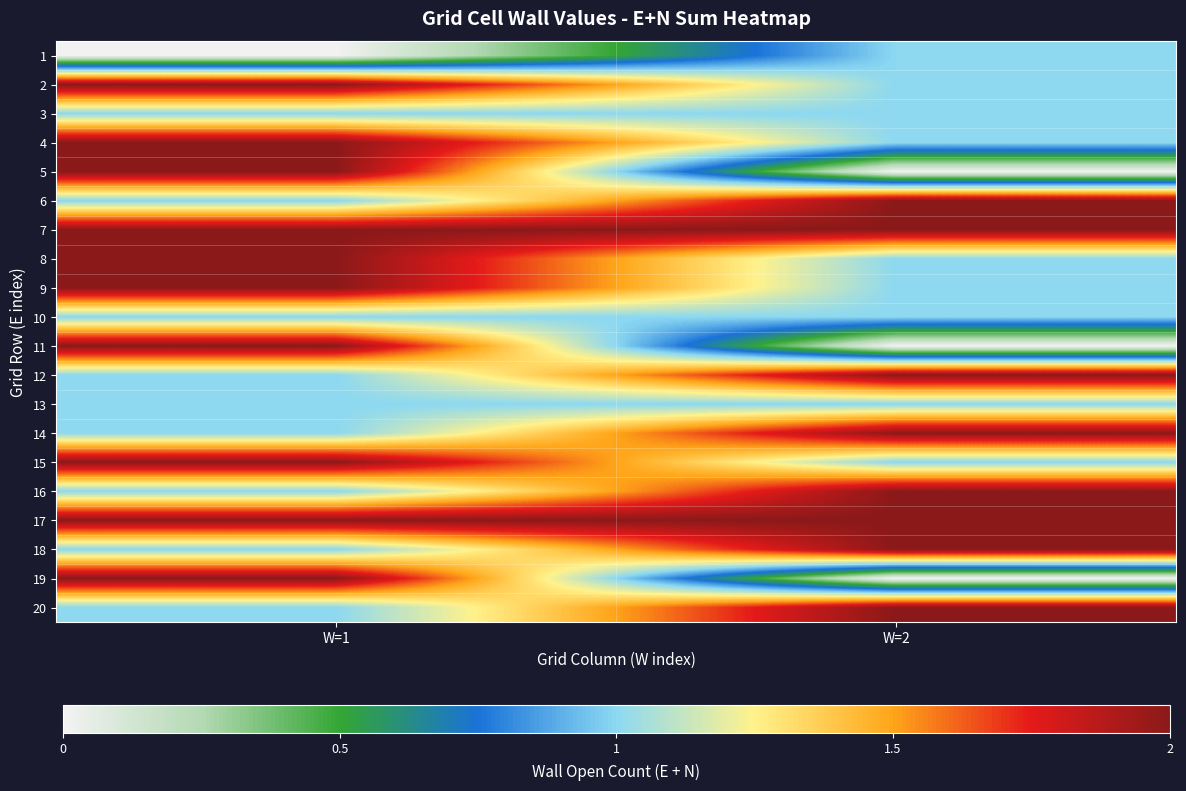

At how many categories does at least one series exceed 1?

2